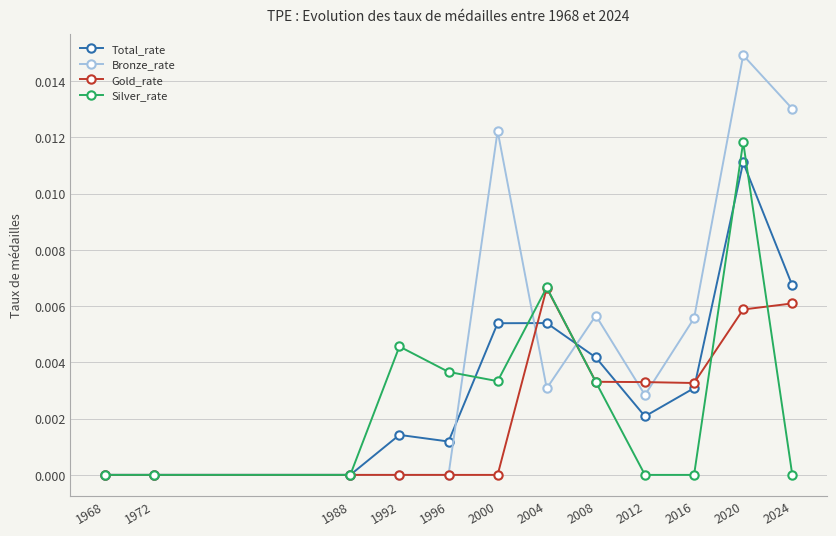

Which series has the largest range (max minus min)?

Bronze_rate